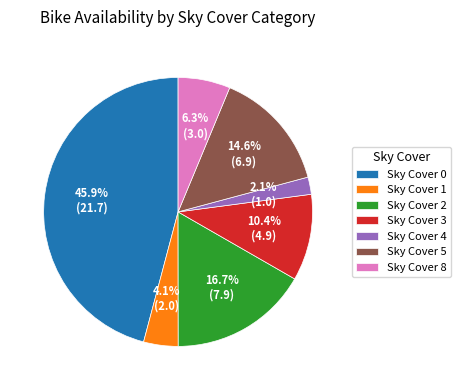

Does any single category account for the majority?

No